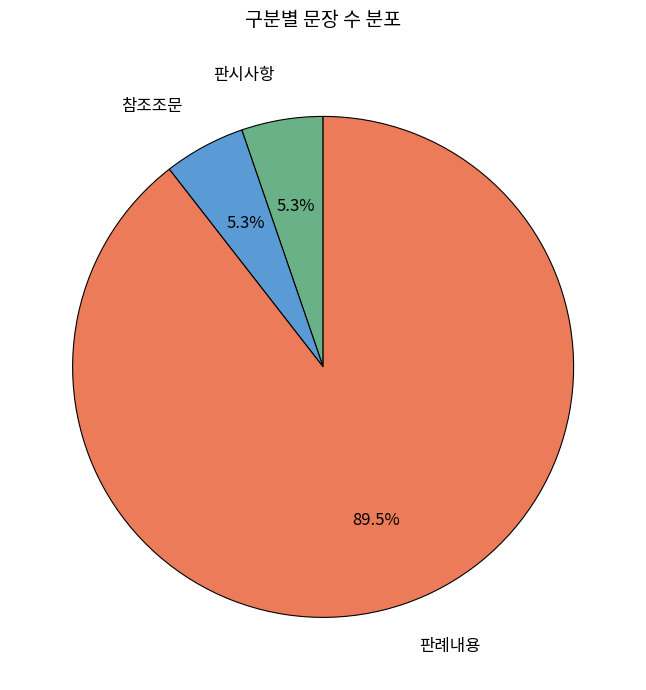

Does any single category account for the majority?

Yes